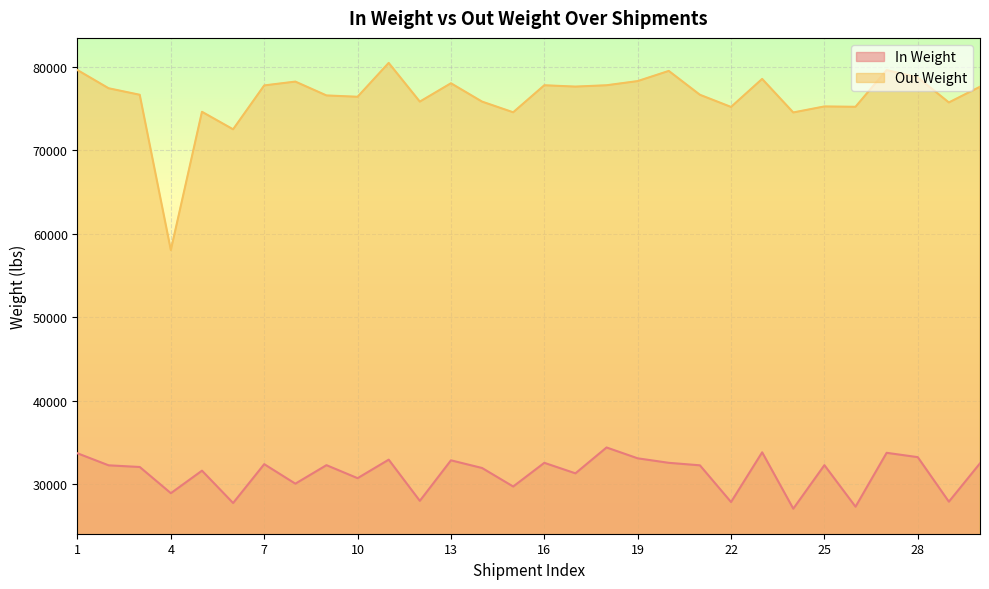

Between 5 and 8, which is larger?

5